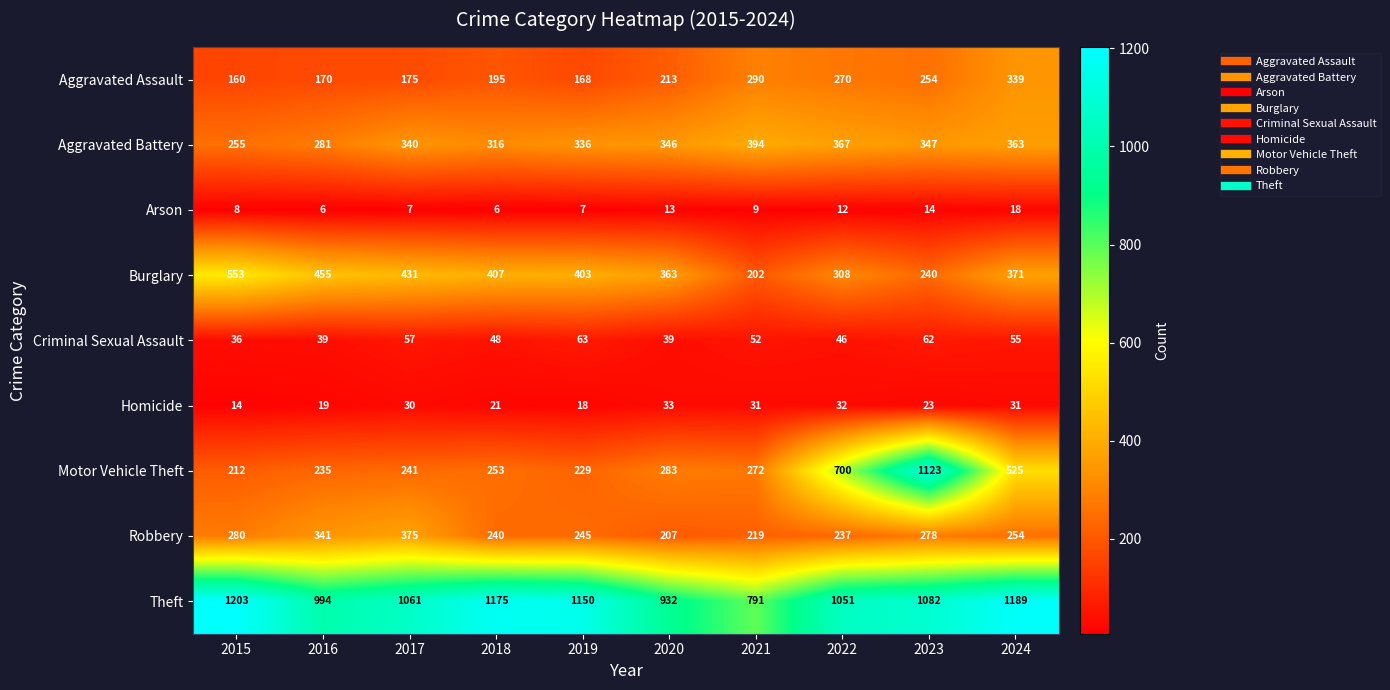

At which label is Criminal Sexual Assault closest to 49?

2018